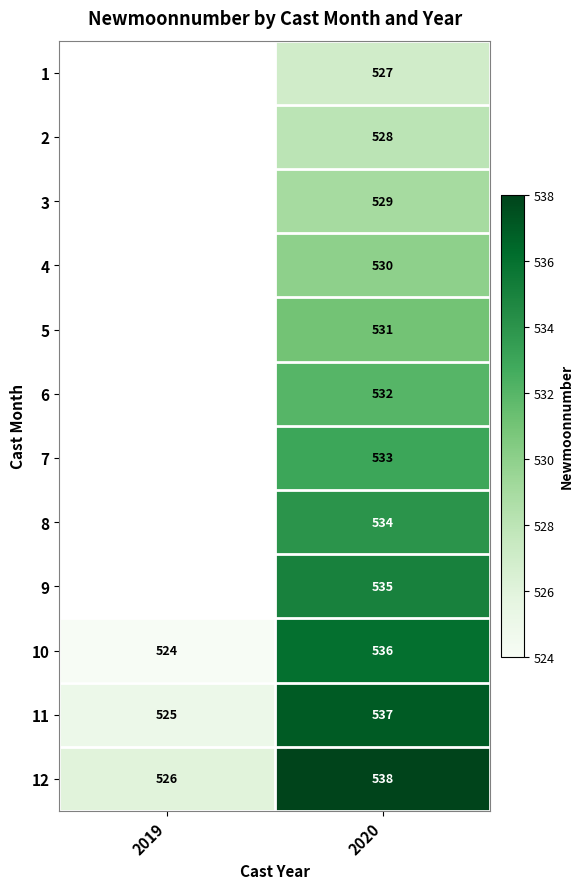

True or false: 4 has a value of 530 at 2020.

True